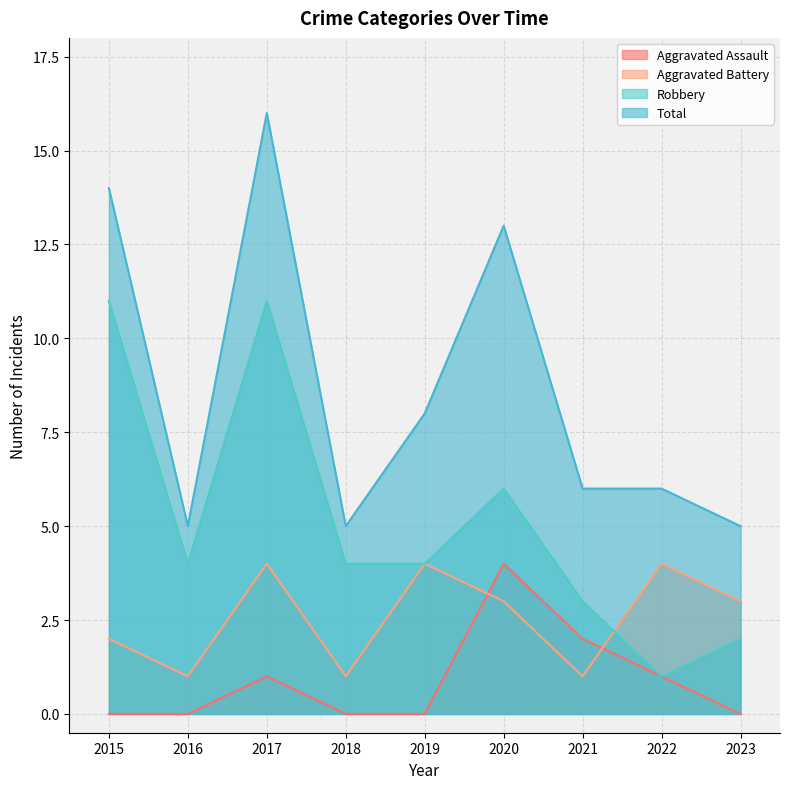

Reading left to right, what are all the values shown in this chart?

Aggravated Assault: 2015=0	2016=0	2017=1	2018=0	2019=0	2020=4	2021=2	2022=1	2023=0
Aggravated Battery: 2015=2	2016=1	2017=4	2018=1	2019=4	2020=3	2021=1	2022=4	2023=3
Robbery: 2015=11	2016=4	2017=11	2018=4	2019=4	2020=6	2021=3	2022=1	2023=2
Total: 2015=14	2016=5	2017=16	2018=5	2019=8	2020=13	2021=6	2022=6	2023=5